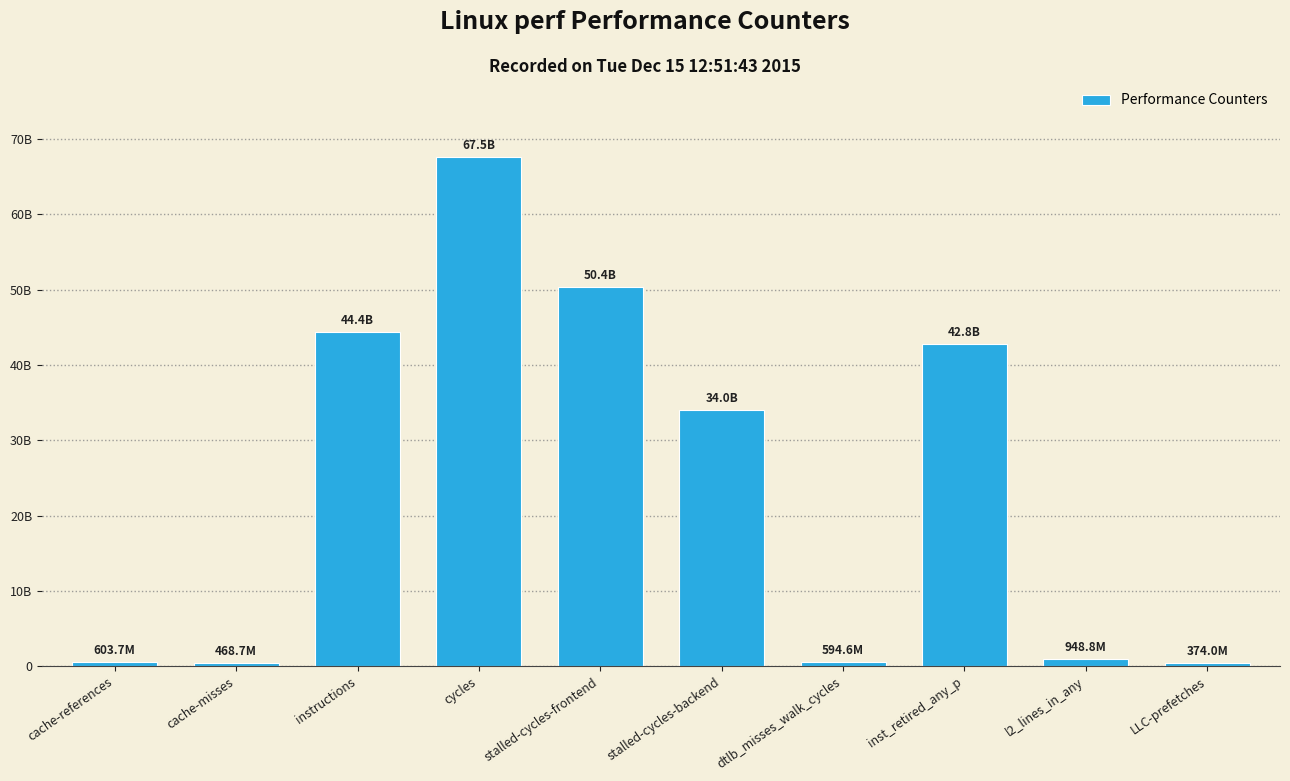

Rank the categories by value from lowest to highest.

LLC-prefetches, cache-misses, dtlb_misses_walk_cycles, cache-references, l2_lines_in_any, stalled-cycles-backend, inst_retired_any_p, instructions, stalled-cycles-frontend, cycles